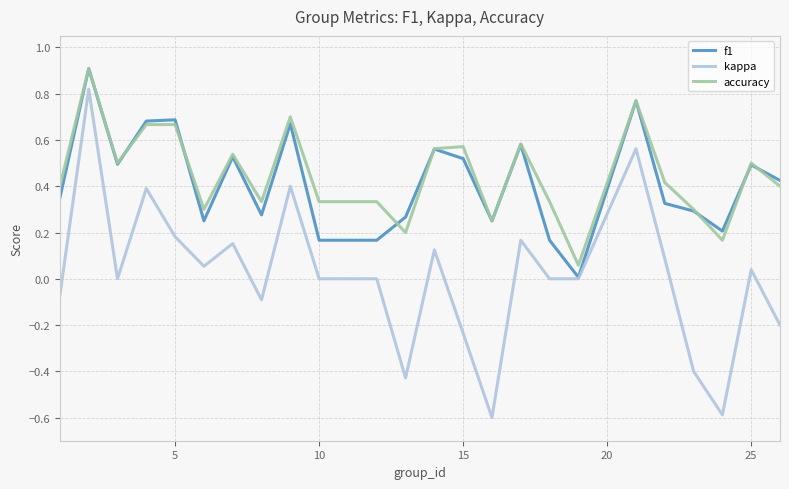

True or false: f1 has more than 0 points higher than both neighbors.

True